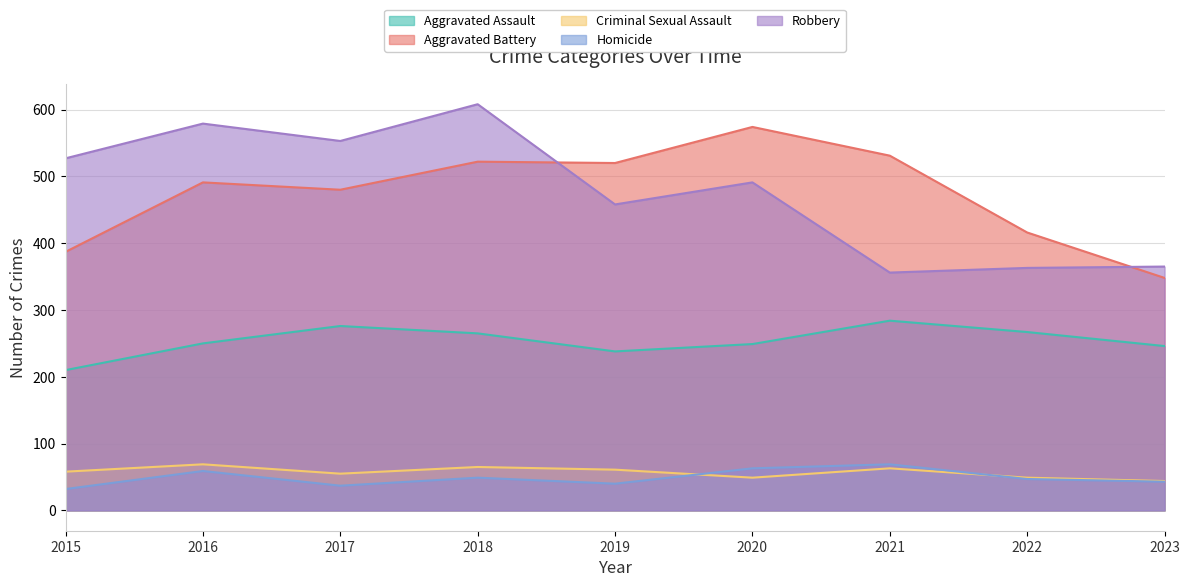

At which label does Robbery first exceed 491?

2015